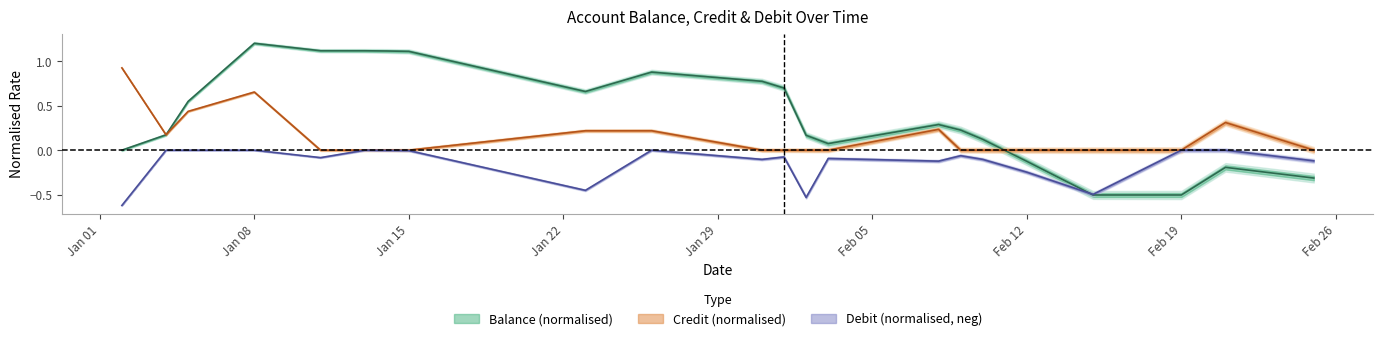

At balance, list the series in order from smallest to largest.

debit, balance, credit